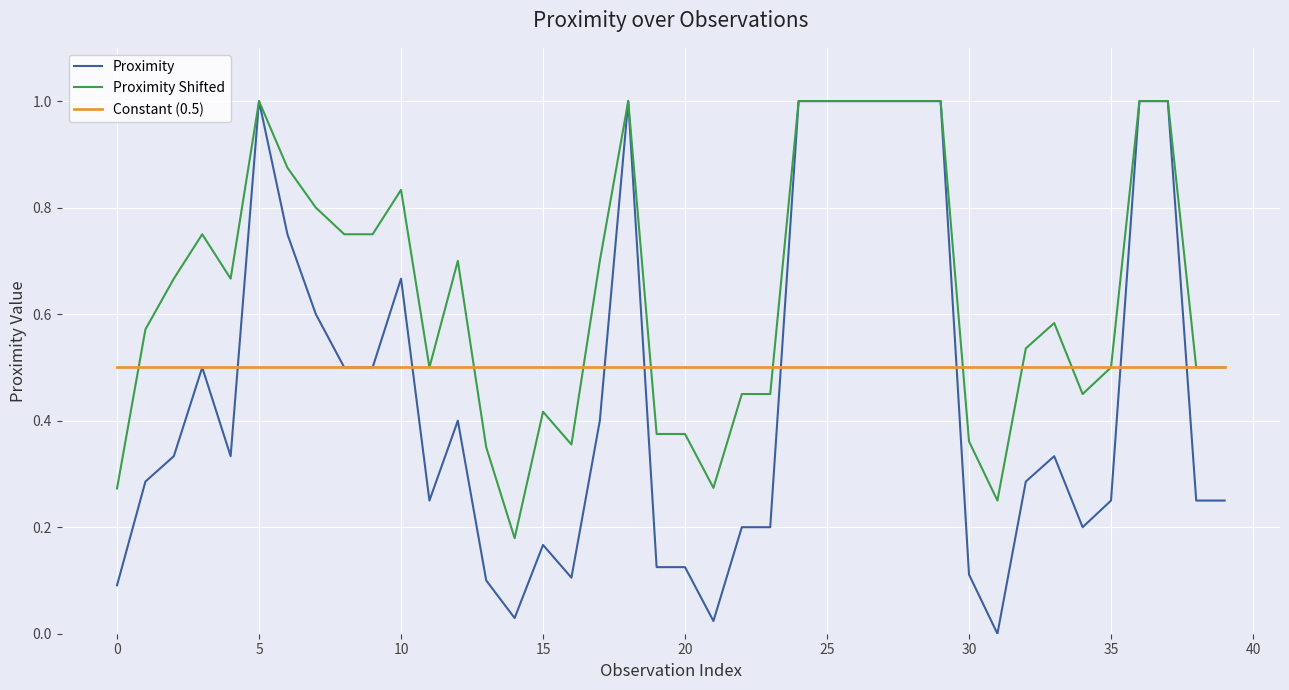

What is the difference between the maximum and minimum values in the Proximity series?

1.0